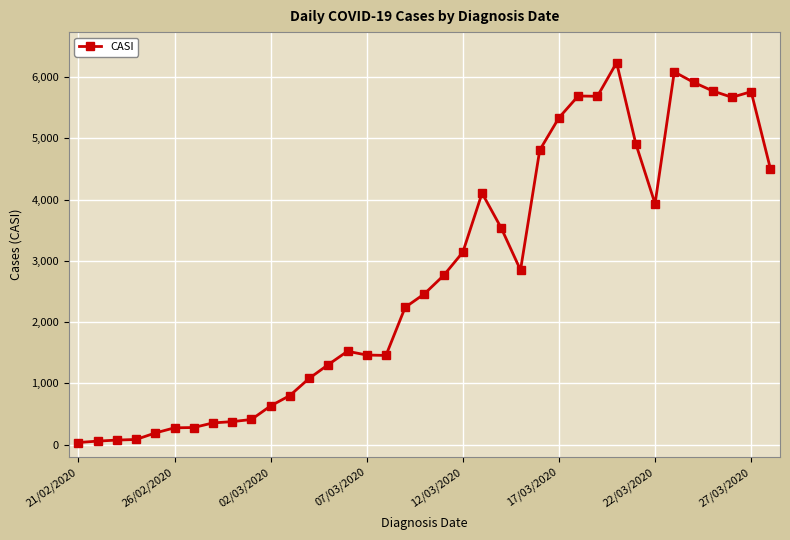

True or false: there are more than 2 points higher than both neighbors.

True